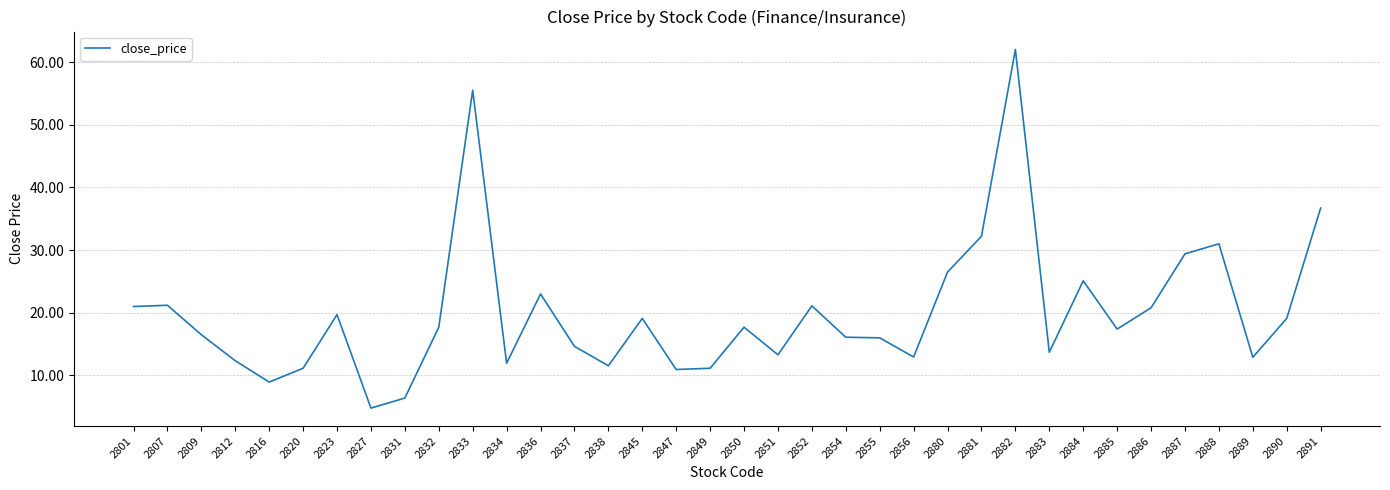

The value at 2816 is 8.9. True or false?

True